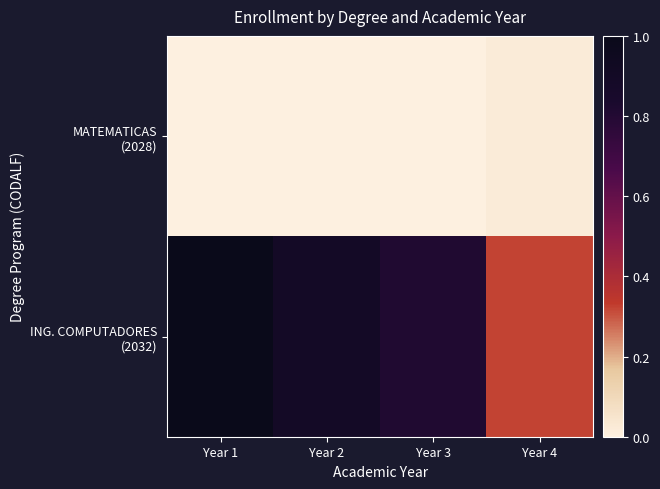

Rank the series by their average value, from highest to lowest.

ING. COMPUTADORES (2032), MATEMATICAS (2028)